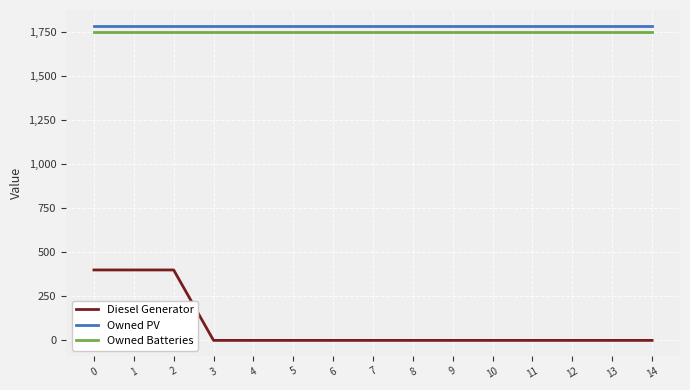

Between 2 and 12, which series saw the biggest shift?

Diesel Generator